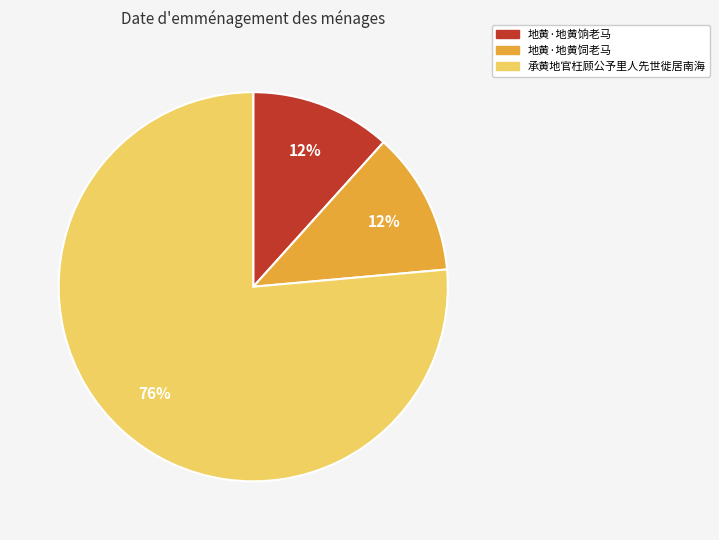

What is the largest slice in the pie chart?

承黄地官枉顾公予里人先世徙居南海